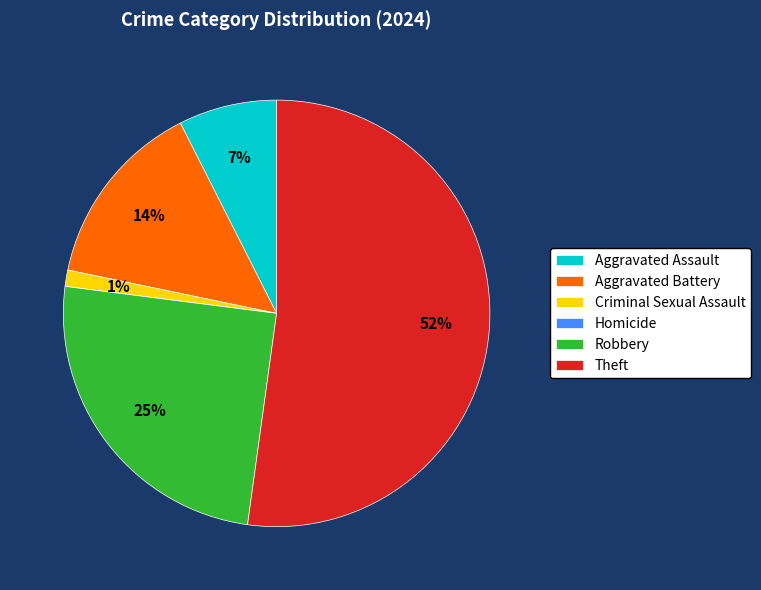

Which category has the biggest portion of the pie?

Theft